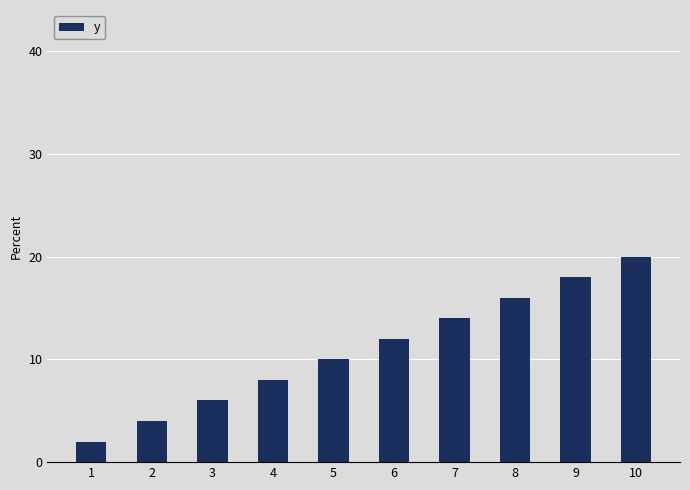

What is the minimum value shown in the chart?

2